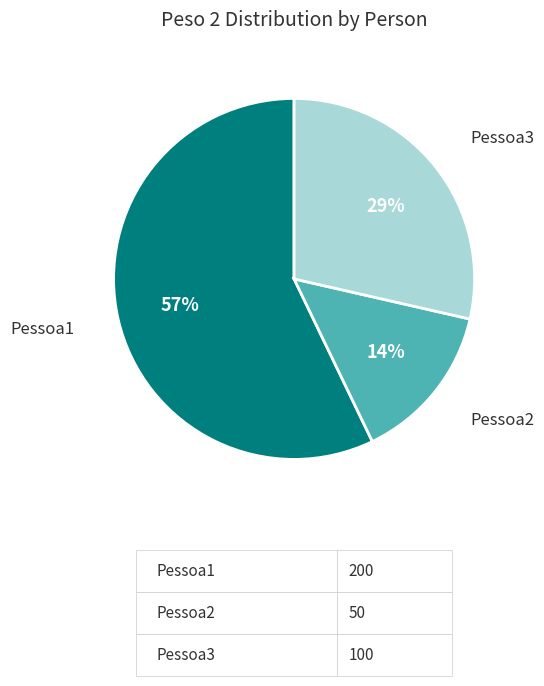

What is the ratio of the value at Pessoa1 to the value at Pessoa3?

2.0